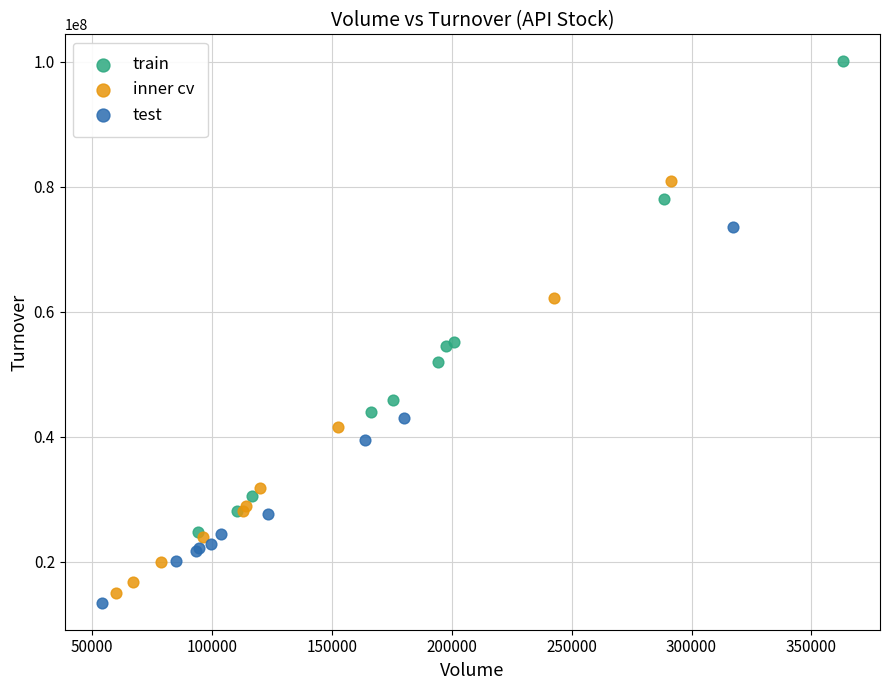

Which series has the largest Y range (max minus min)?

train